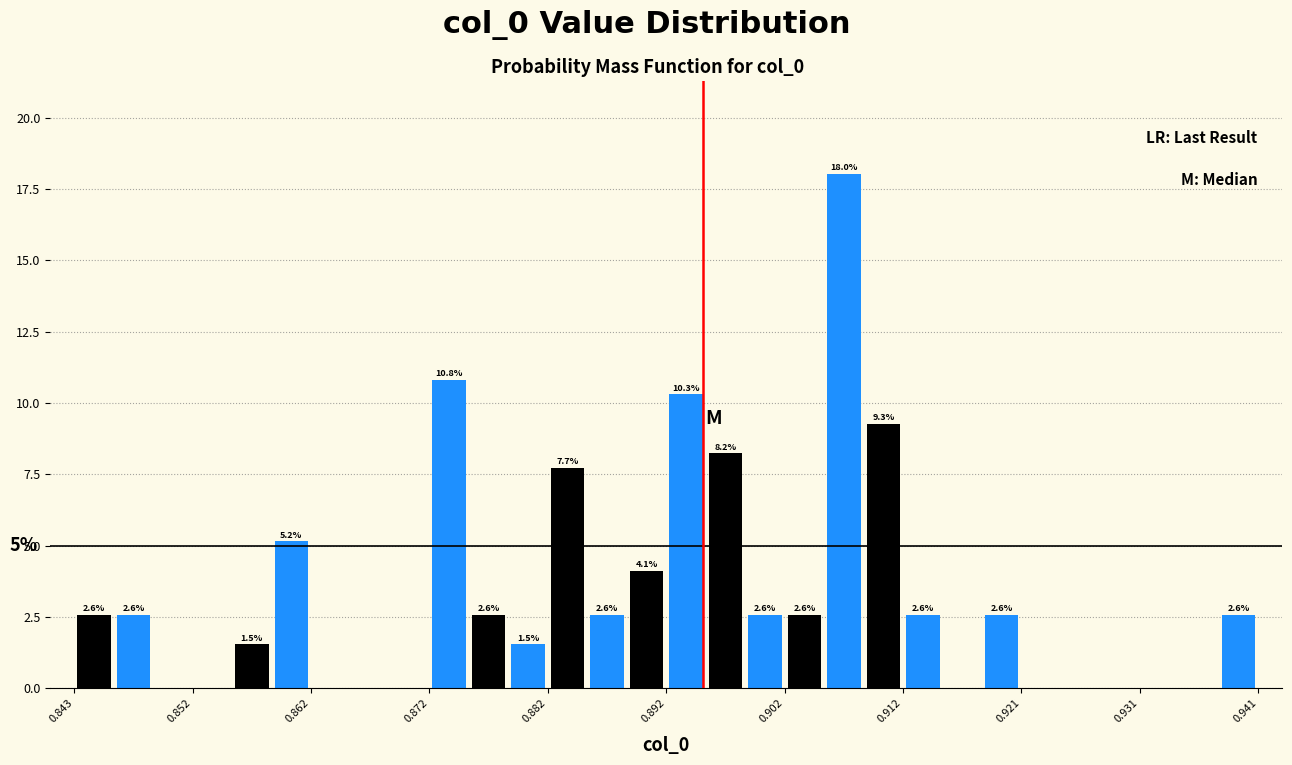

Around what value on the x-axis is the tallest bar? Give the approximate position of its centre, as read against the axis.

0.907